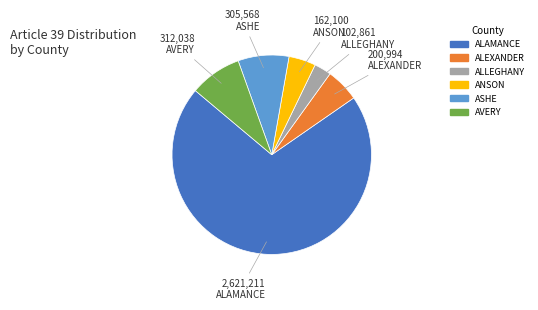

What is the smallest slice in the pie chart?

ALLEGHANY